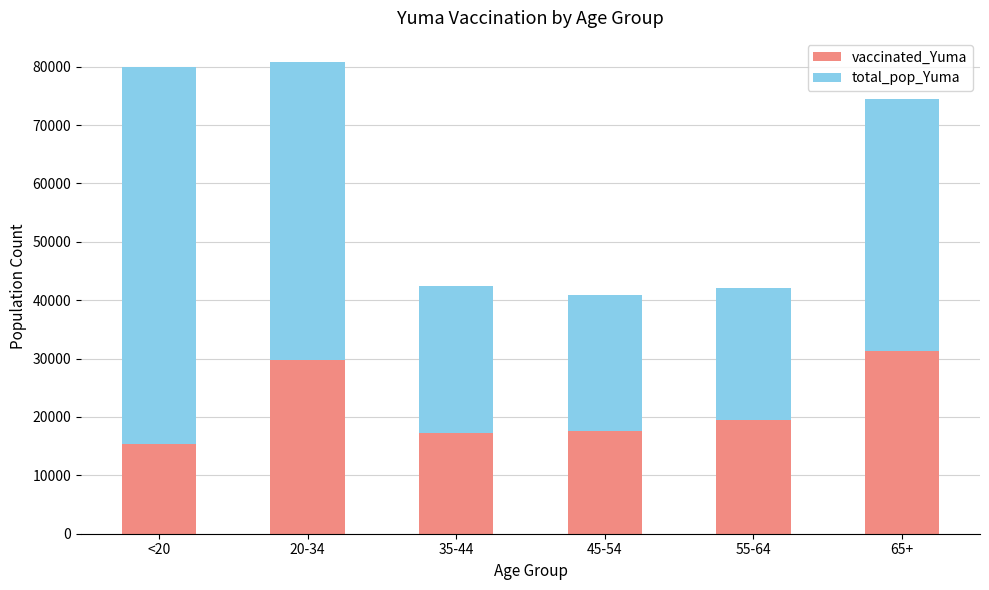

What is the difference between the second highest and second lowest values in the vaccinated_Yuma series?

12421